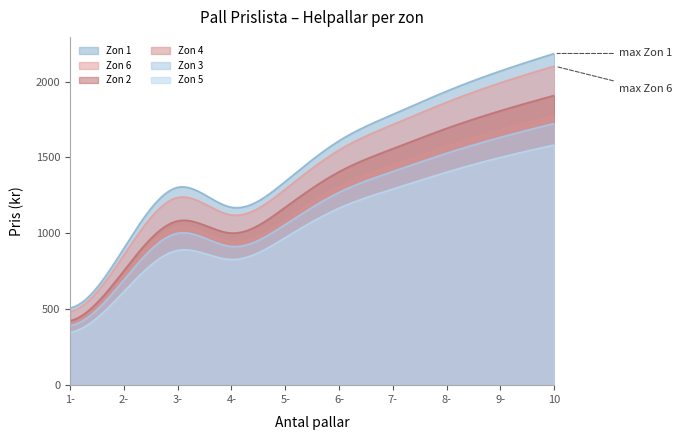

What is the difference between the maximum and second lowest values in the Zon 4 series?

1362.9